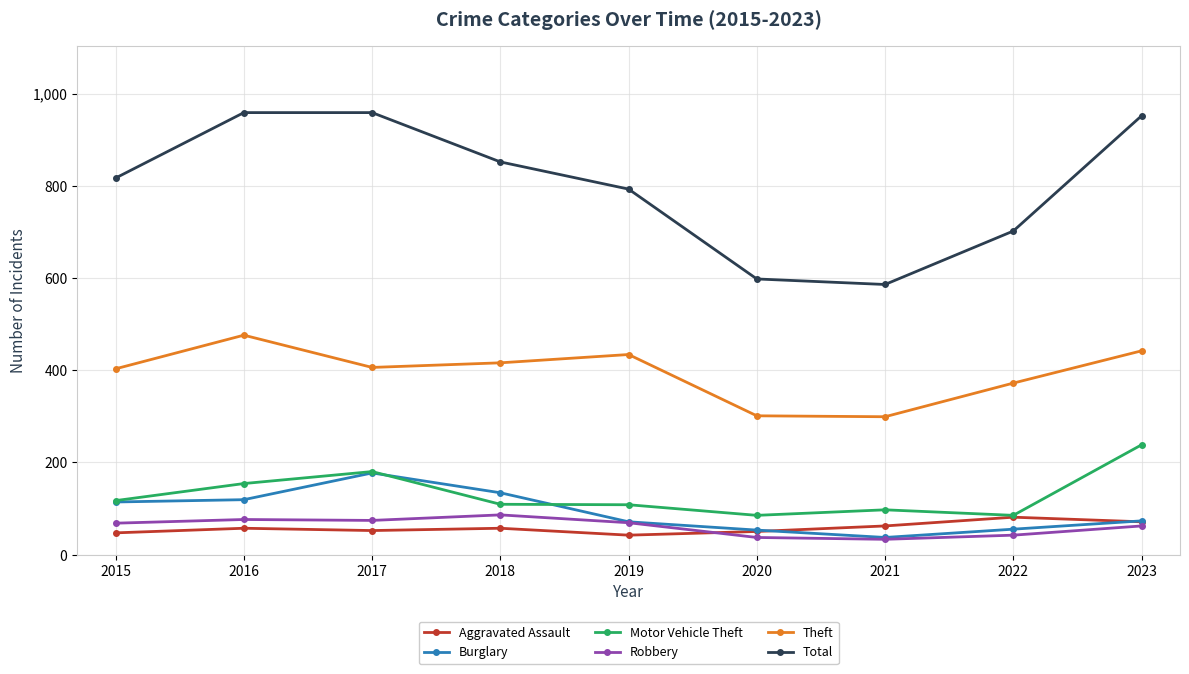

What is the average value of the Motor Vehicle Theft series?

130